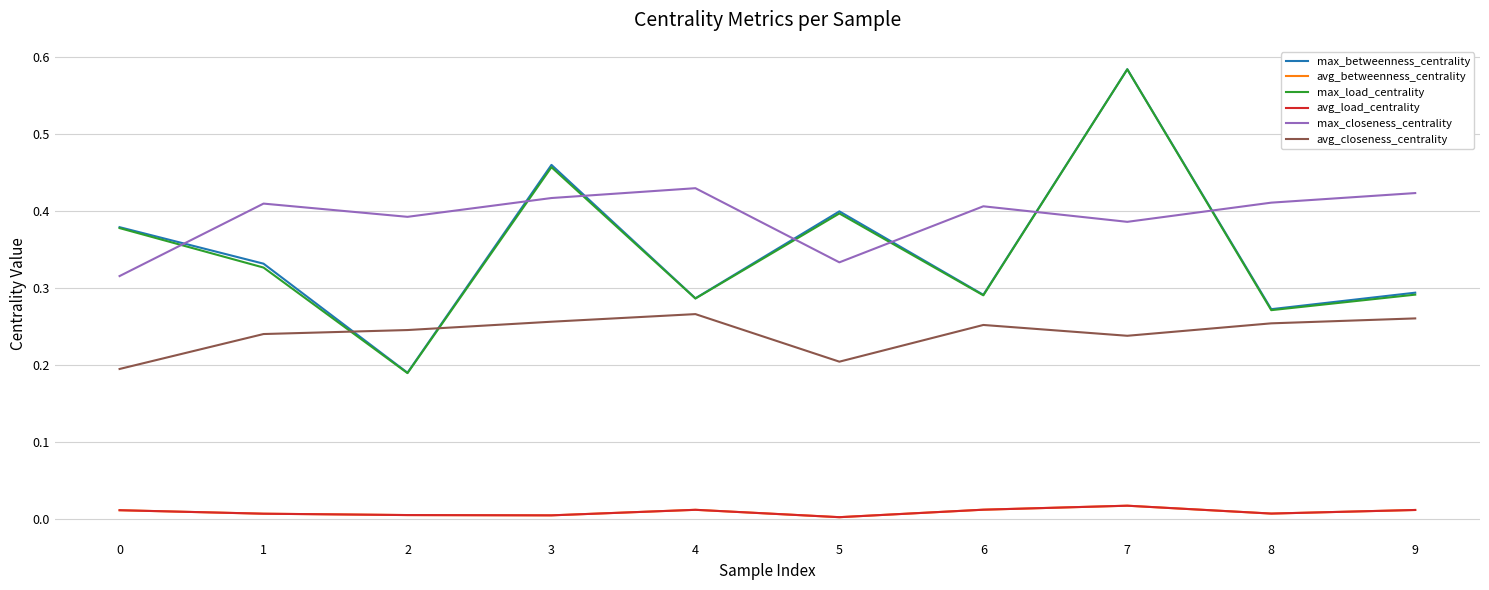

Is the value of max_betweenness_centrality at 6 greater than the value of avg_betweenness_centrality at 4?

Yes